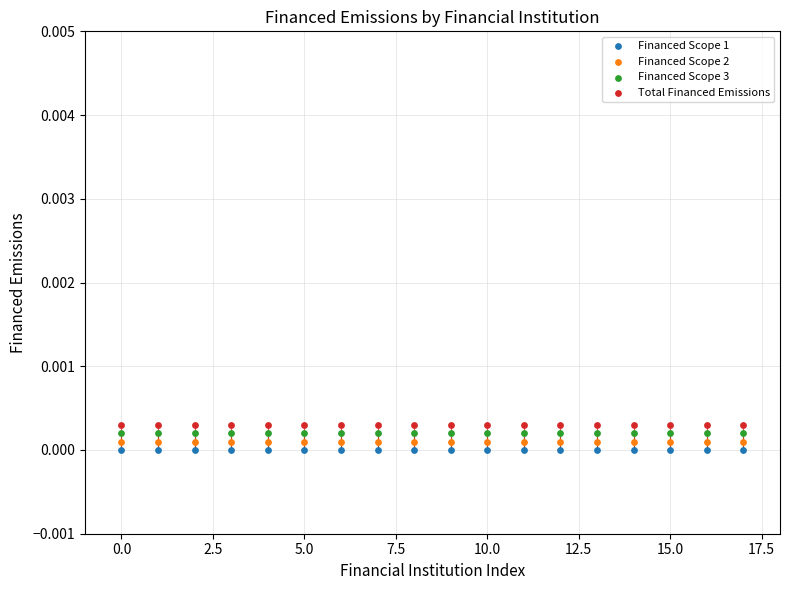

What are all the series names shown in the legend?

Financed Scope 1, Financed Scope 2, Financed Scope 3, Total Financed Emissions